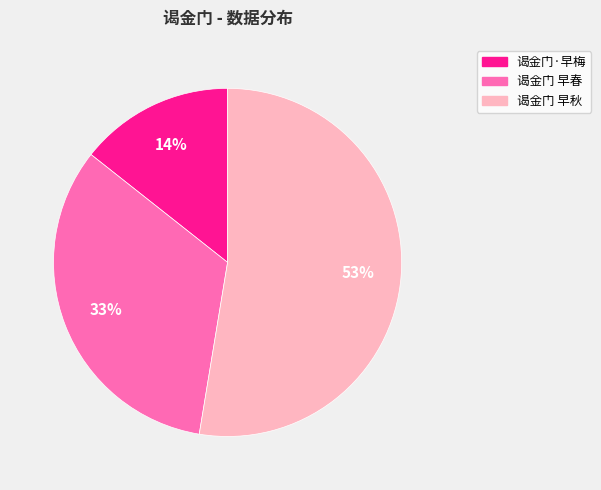

Which slice is the smallest?

谒金门·早梅